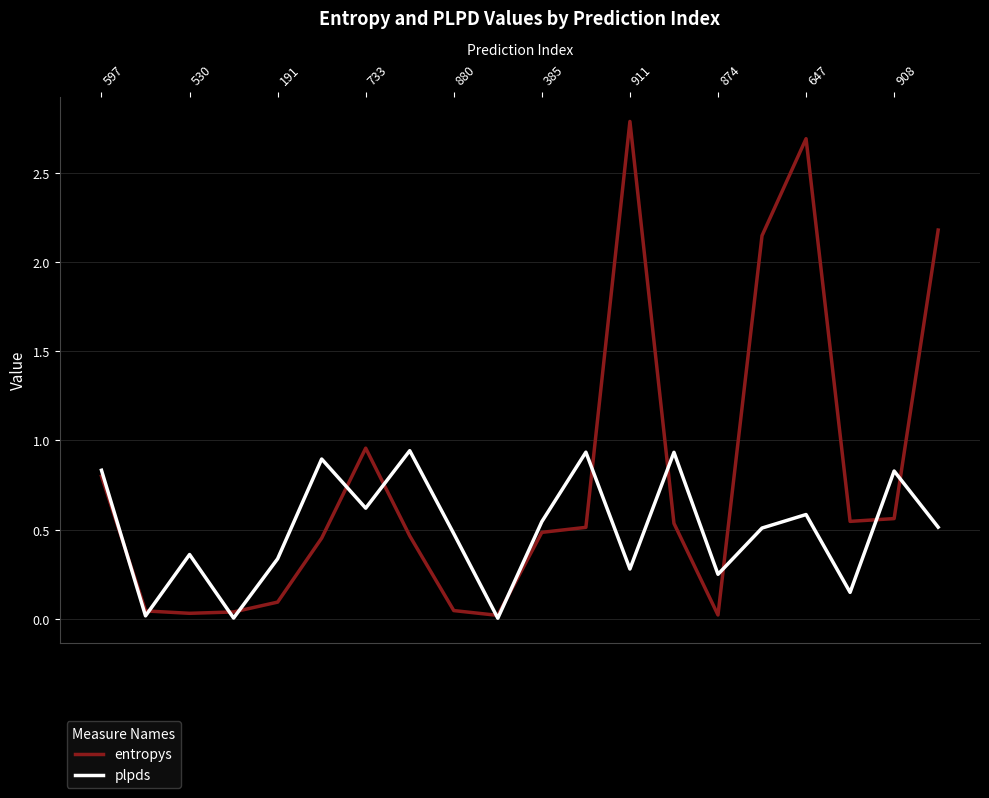

At how many categories does at least one series exceed 0?

20